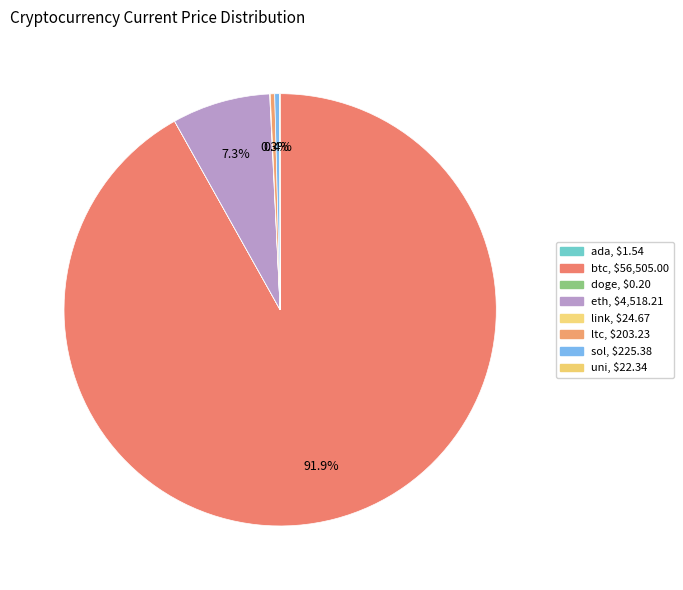

Which slice represents more than half of the pie?

btc